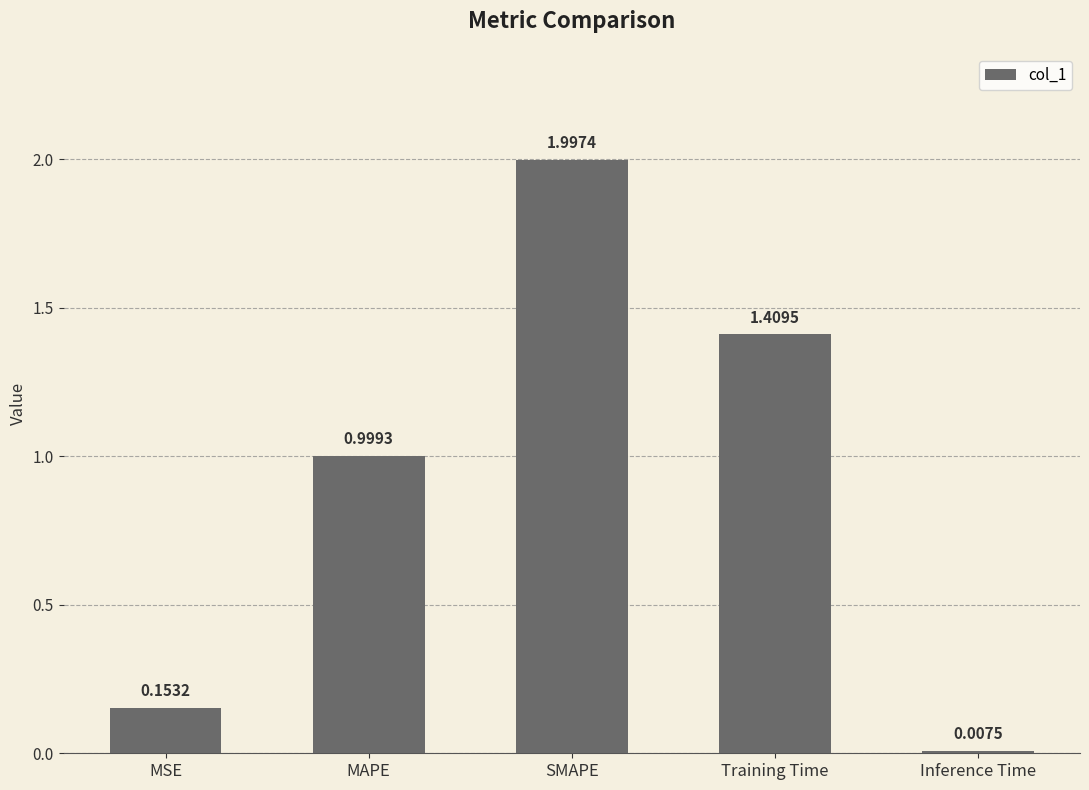

Between MSE and Inference Time, which is larger?

MSE